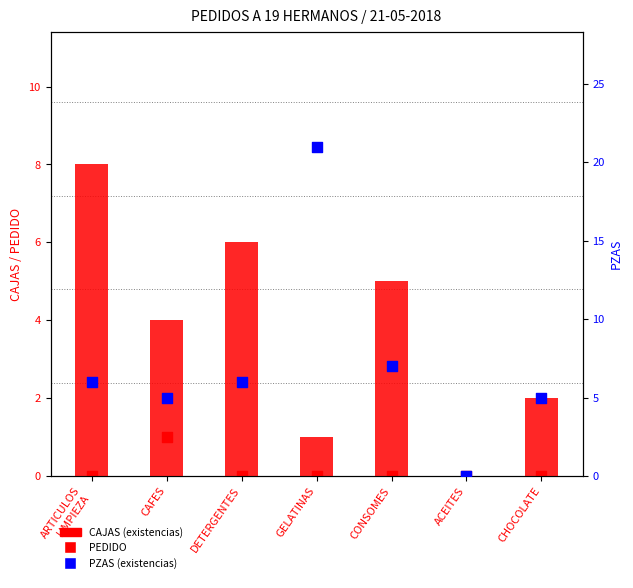

Which series has the widest spread of Y values?

PZAS (existencias)